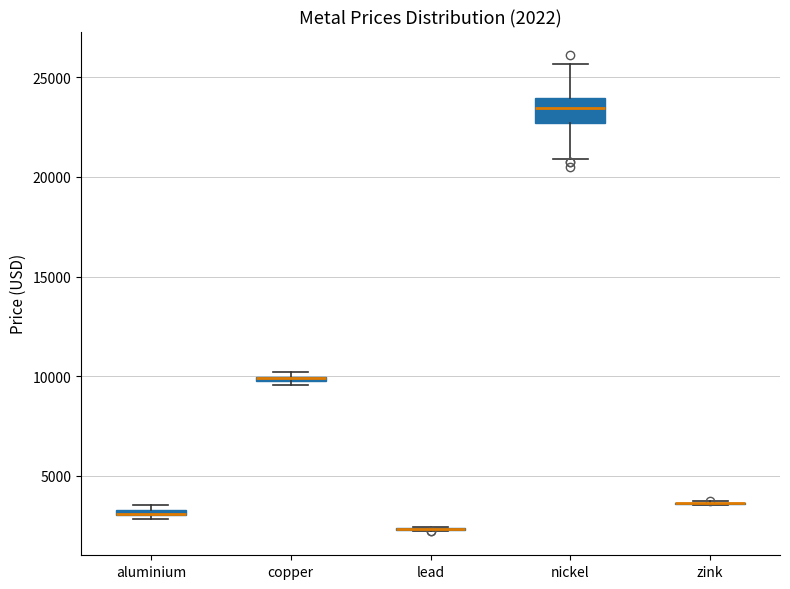

Which box is the tallest, from its lower edge to its upper edge?

nickel